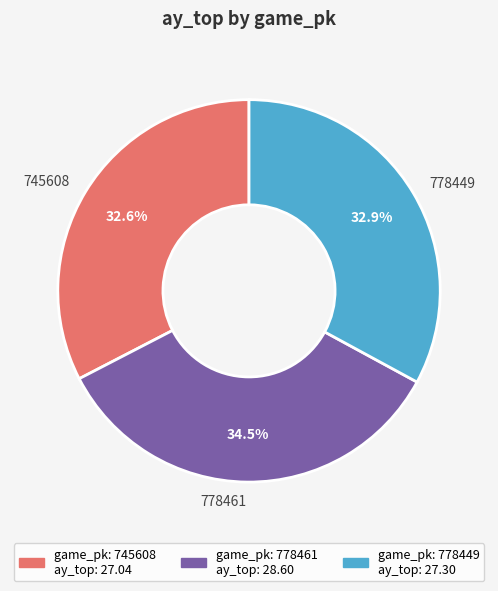

Count the number of slices in the pie.

3